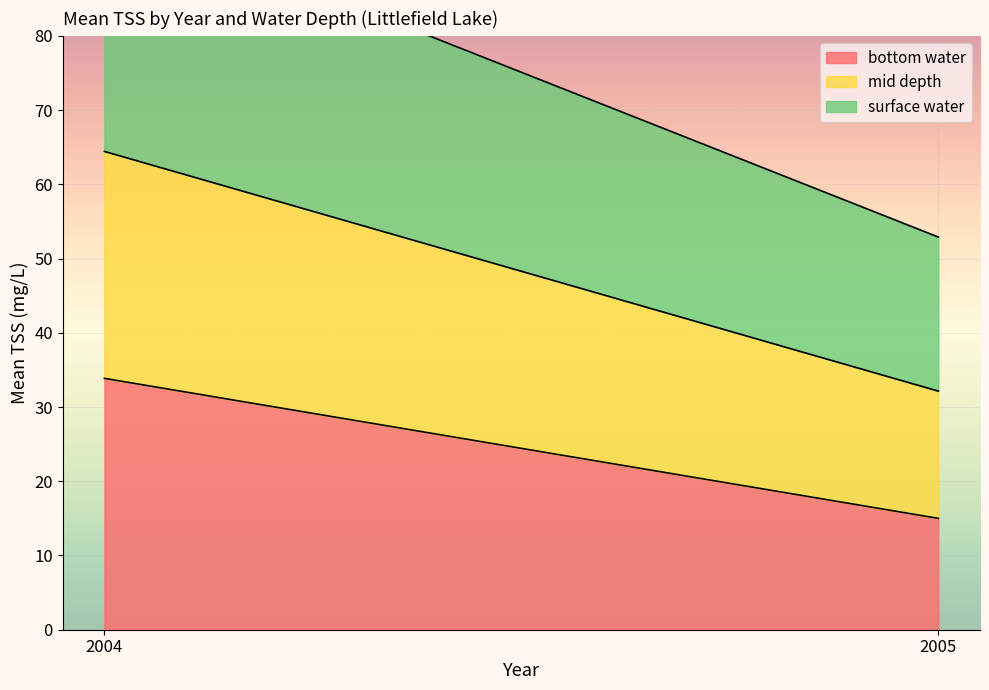

What is the minimum value for bottom water?

15.0